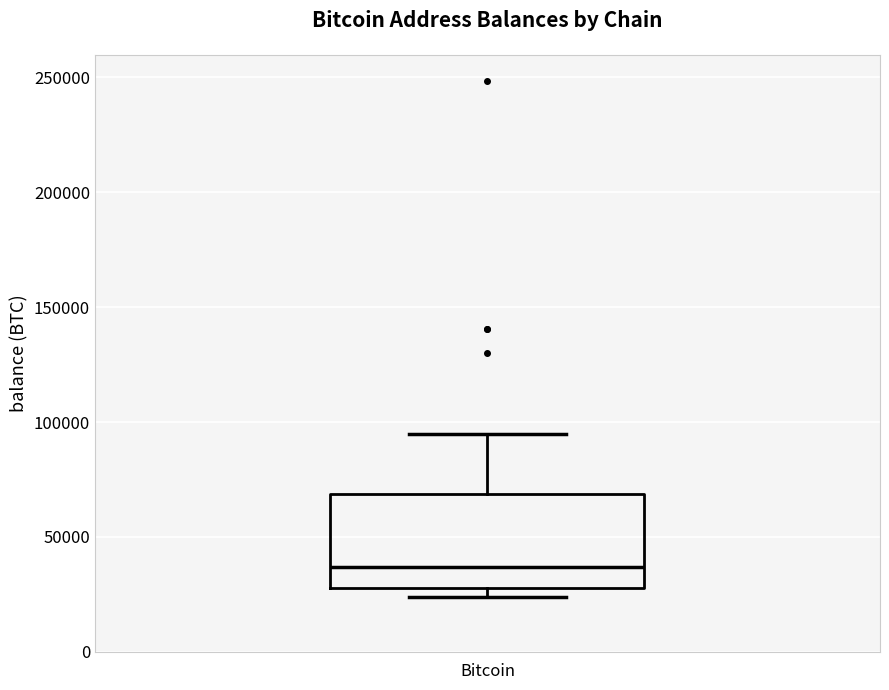

Read this box plot against the y-axis: the position of the median line, the range covered by the box, and the ends of both whiskers. The values are not printed on the chart, so give them approximately, as read against the axis.

median 35000, box 30000 to 70000, whiskers 25000 to 95000